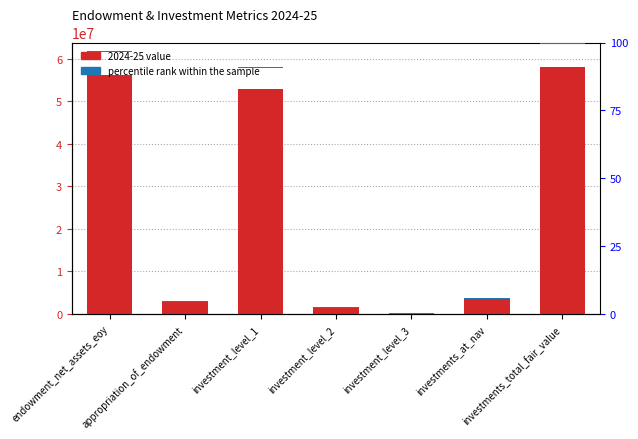

What is the label of the 7th bar from the right?

endowment_net_assets_eoy